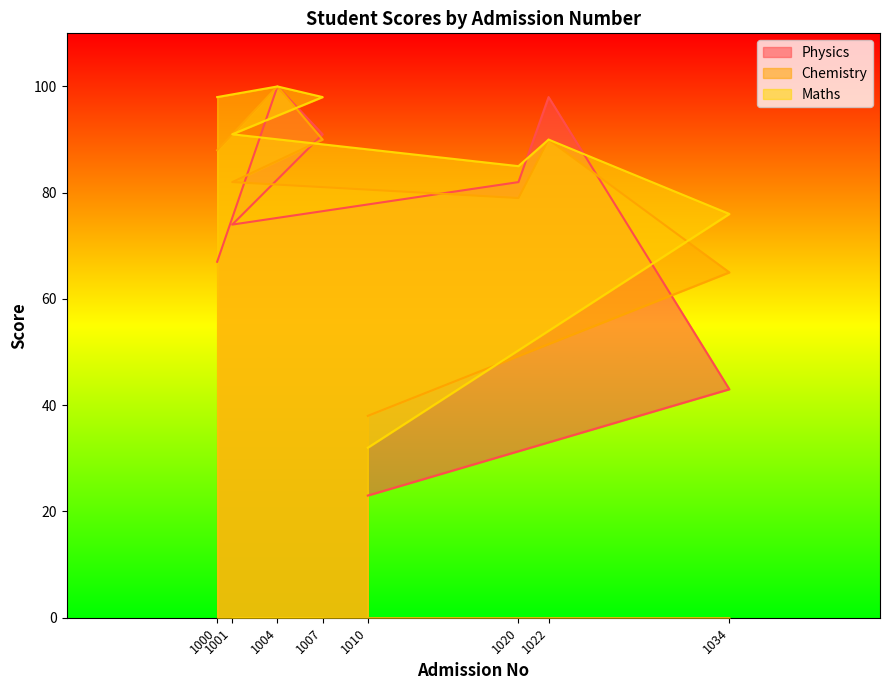

Does the chart display data point markers on the line(s)?

No